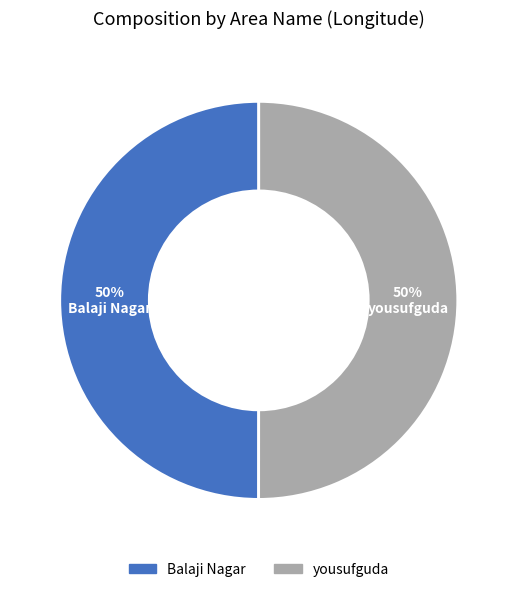

Combined, do yousufguda and Balaji Nagar account for over 50%?

Yes